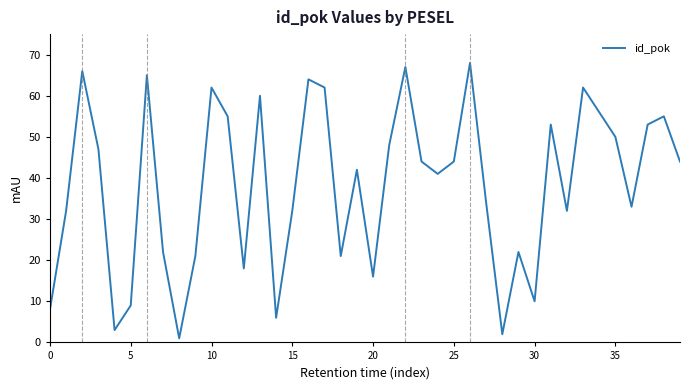

What is the maximum value shown in the chart?

68